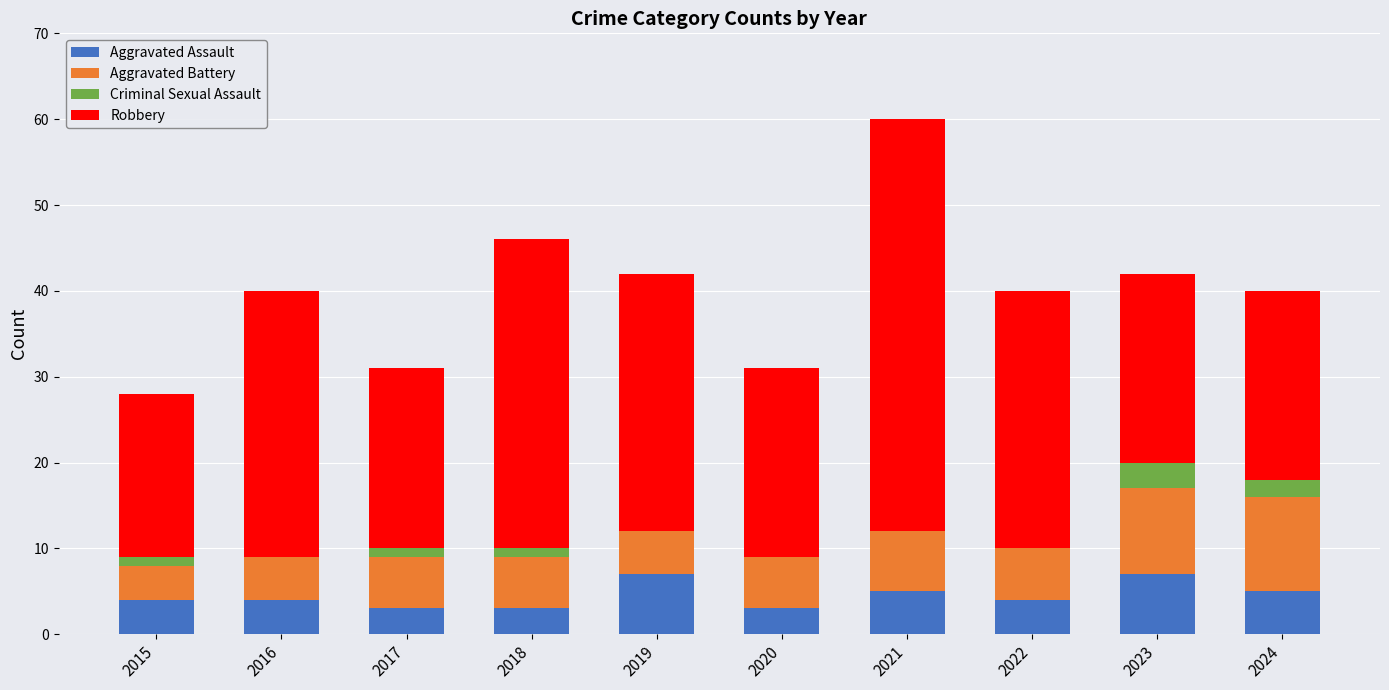

At which category is the sum across all series the highest?

2021